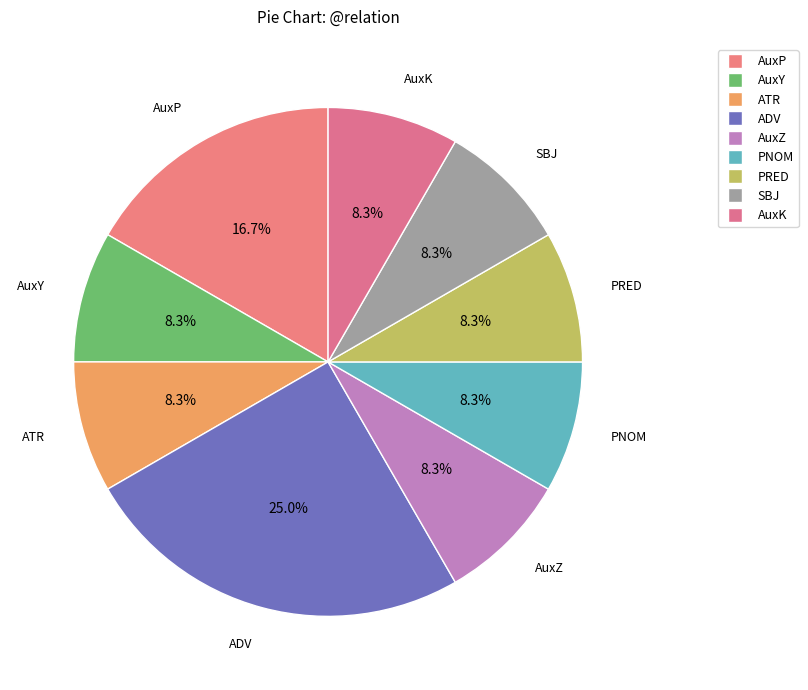

The PRED slice represents 1% of the pie. True or false?

False